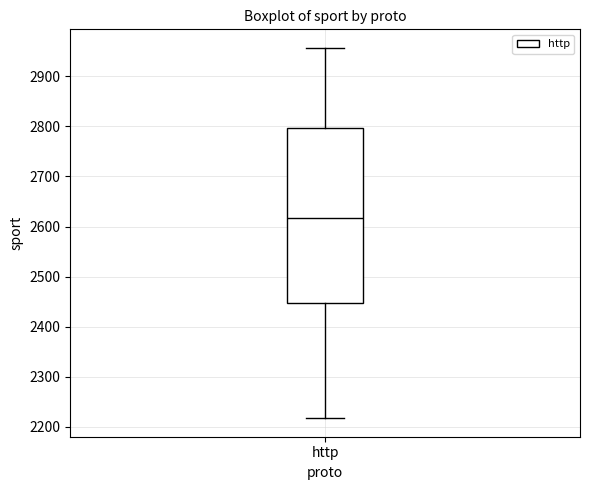

Read this box plot against the y-axis: the position of the median line, the range covered by the box, and the ends of both whiskers. The values are not printed on the chart, so give them approximately, as read against the axis.

median 2620, box 2450 to 2800, whiskers 2220 to 2960